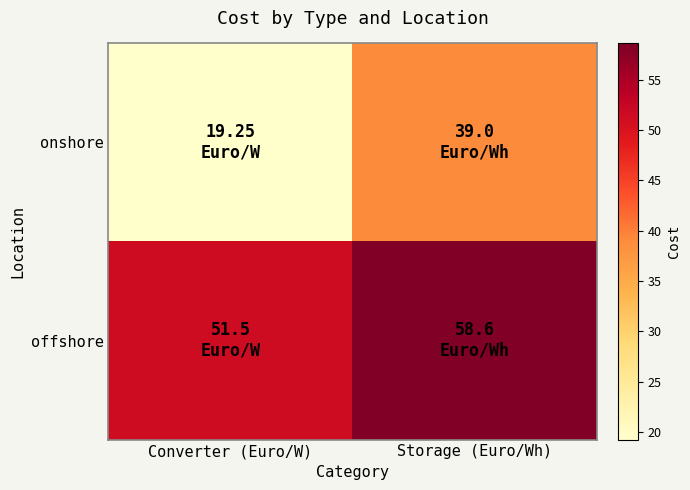

Count the number of data series in this chart.

2